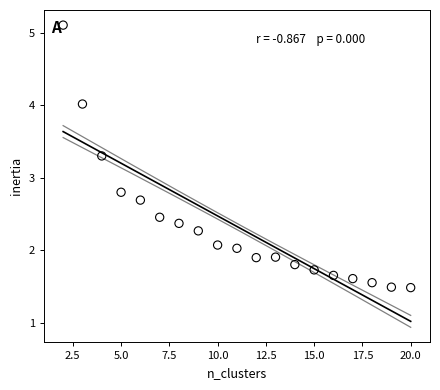

What Y value in the scatter plot is closest to 3?

2.8